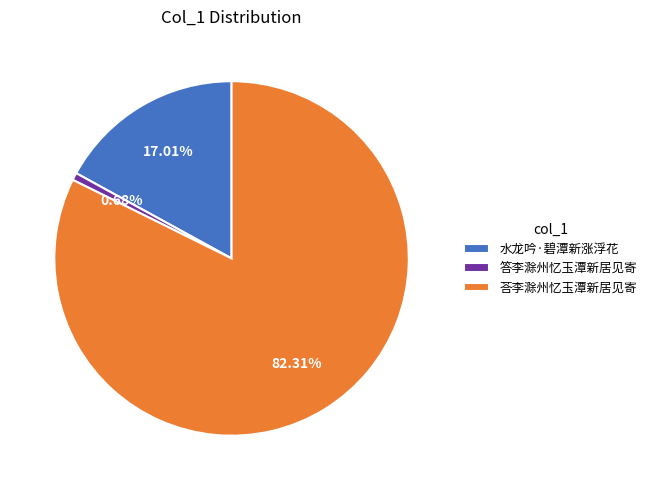

True or false: 答李滁州忆玉潭新居见寄 accounts for 14% of the total.

False